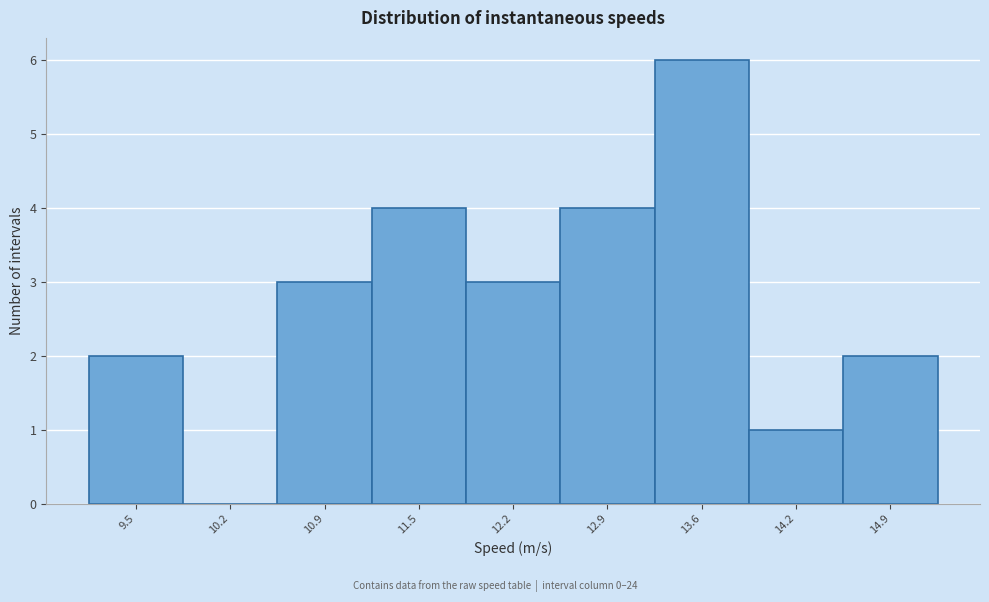

Reading left to right, list all the values displayed in this chart.

9.5=2	10.2=0	10.9=3	11.5=4	12.2=3	12.9=4	13.6=6	14.2=1	14.9=2